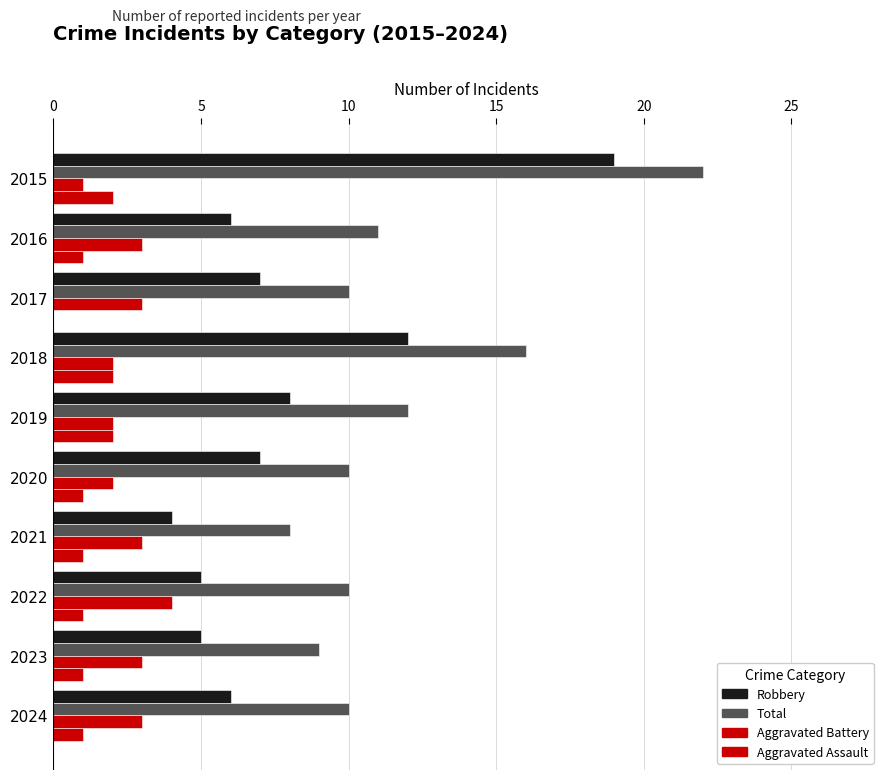

How many series are shown in this chart?

4